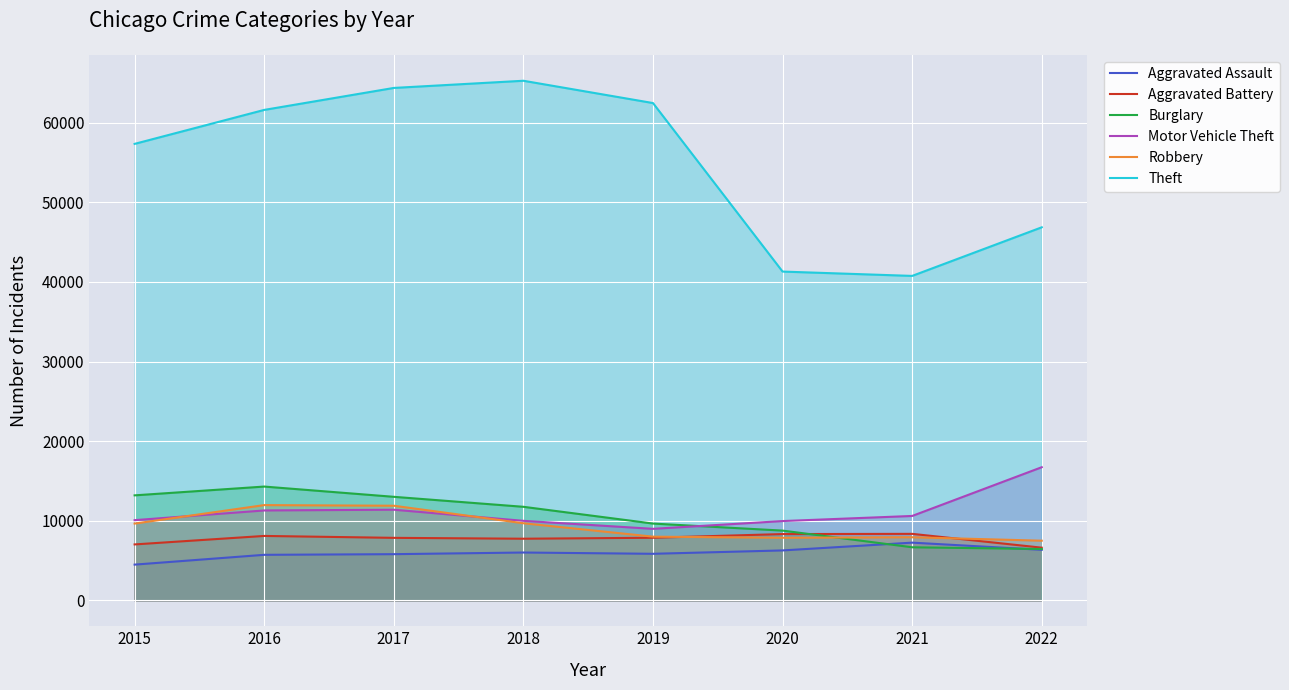

In Theft, how many points are higher than both neighbors (excluding endpoints)?

1